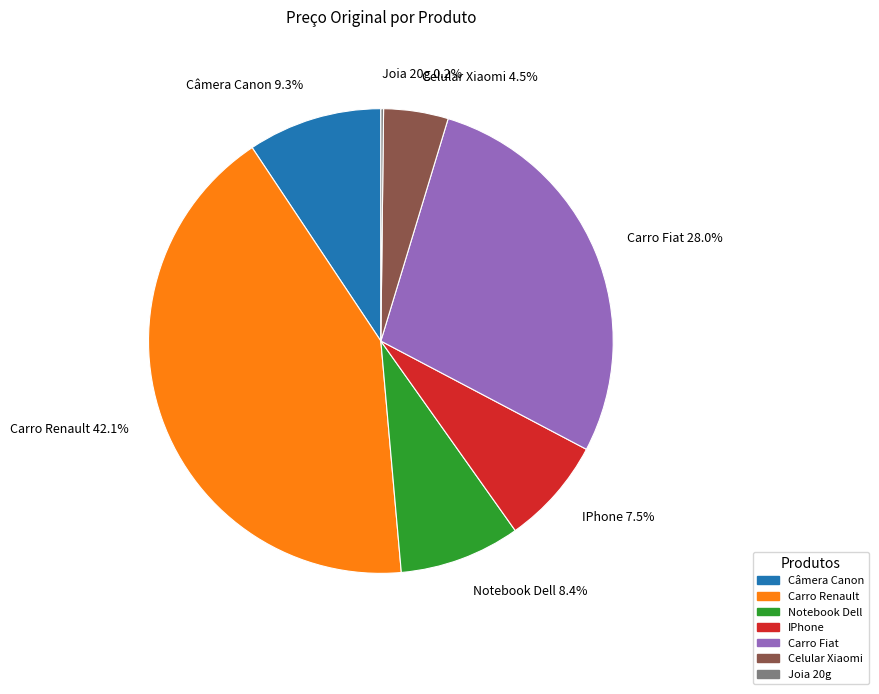

Which has a higher value, Câmera Canon or Carro Renault?

Carro Renault